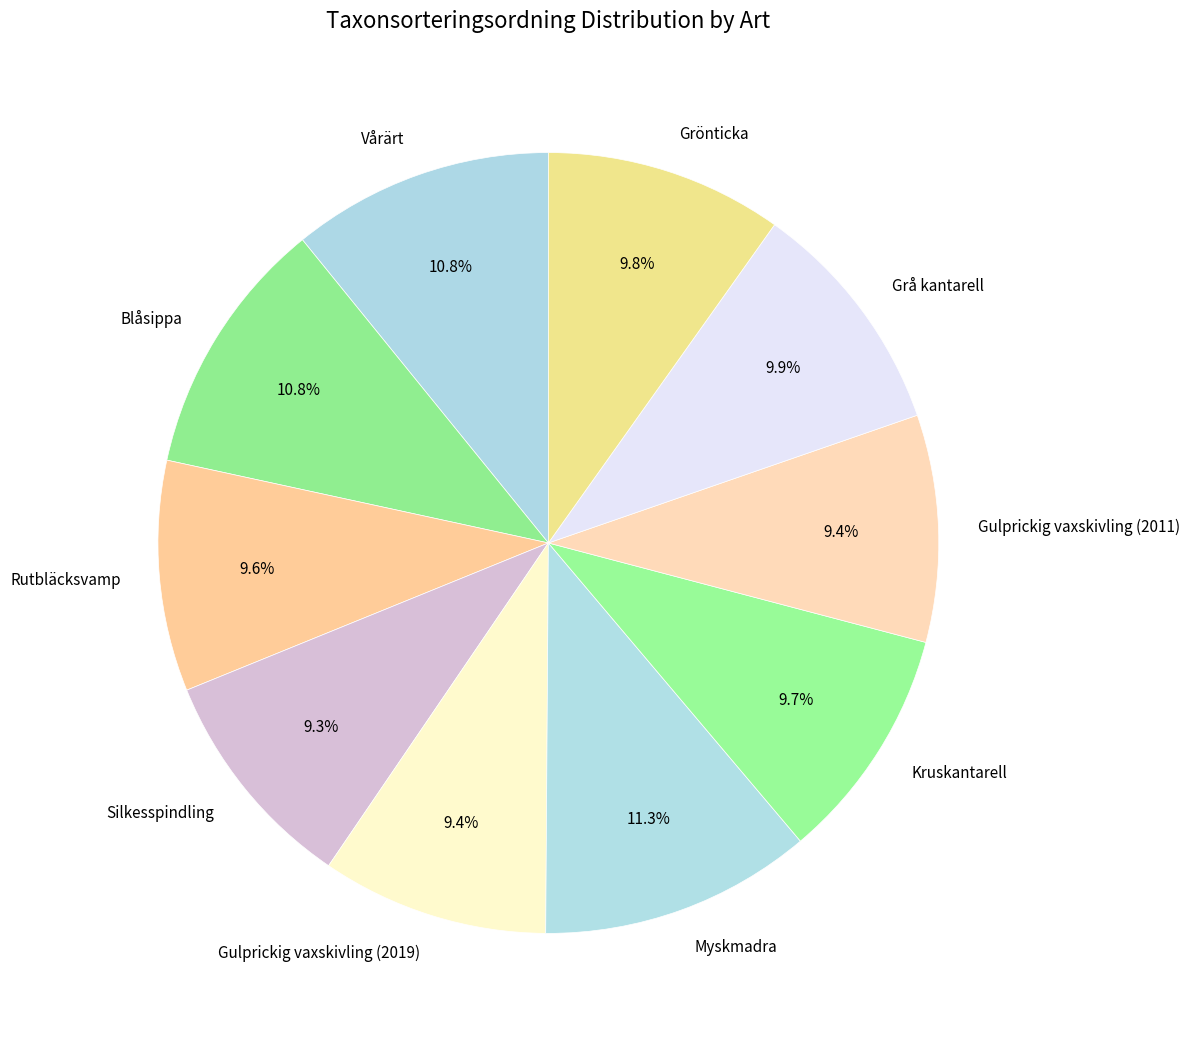

What is the ratio of the value at Vårärt to the value at Silkesspindling?

1.2